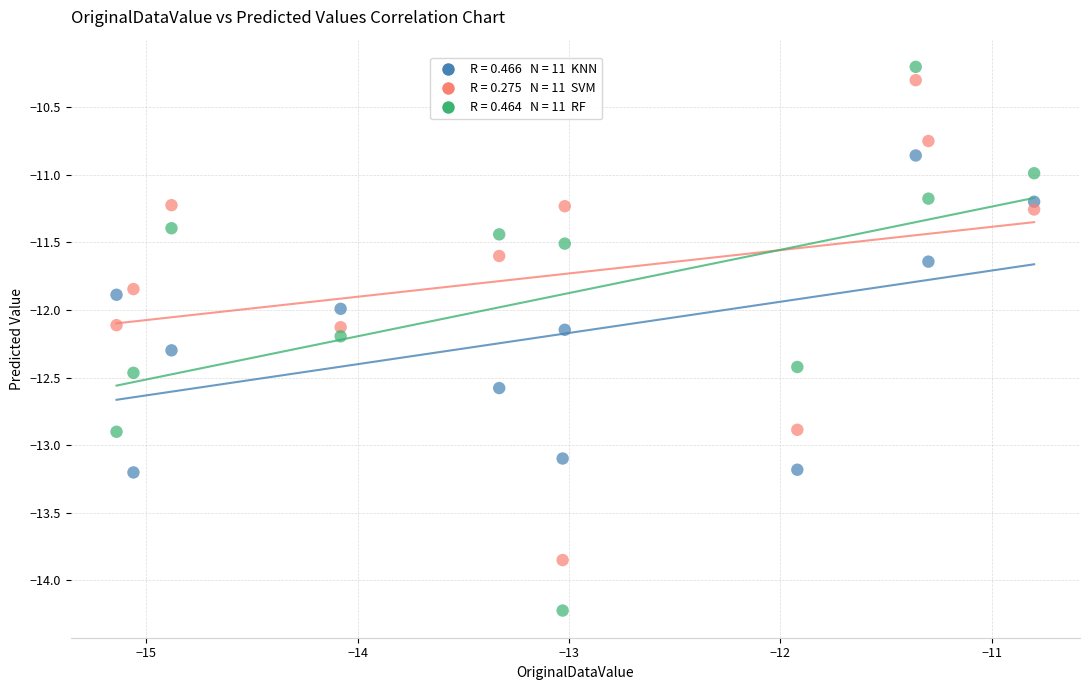

Across all data points, what is the range of X values (max minus min)?

4.3